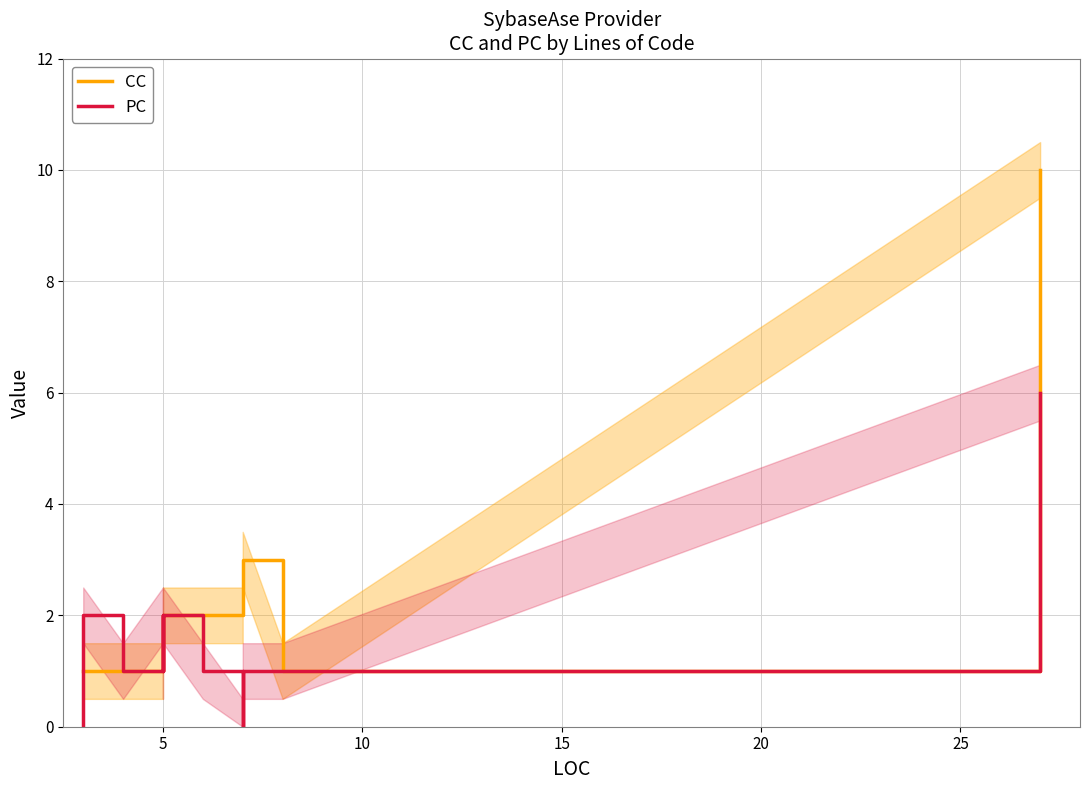

The value of CC at 11 is 1. True or false?

False